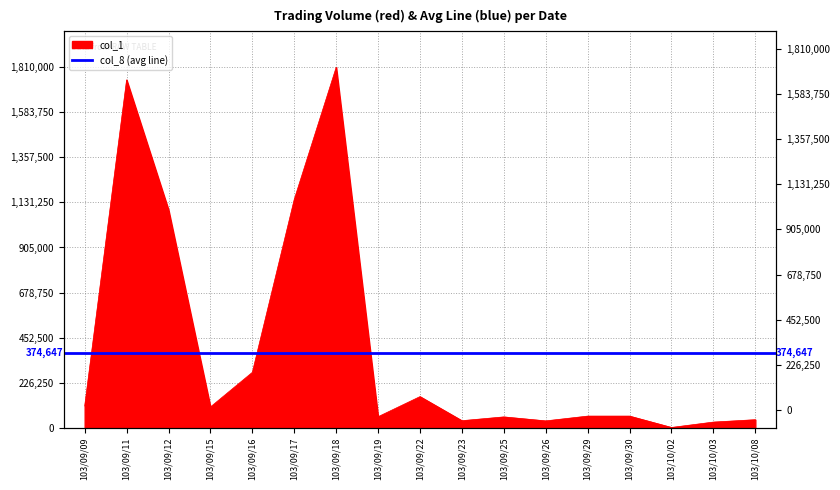

What is the change in value from 103/09/26 to 103/10/08?

+6000